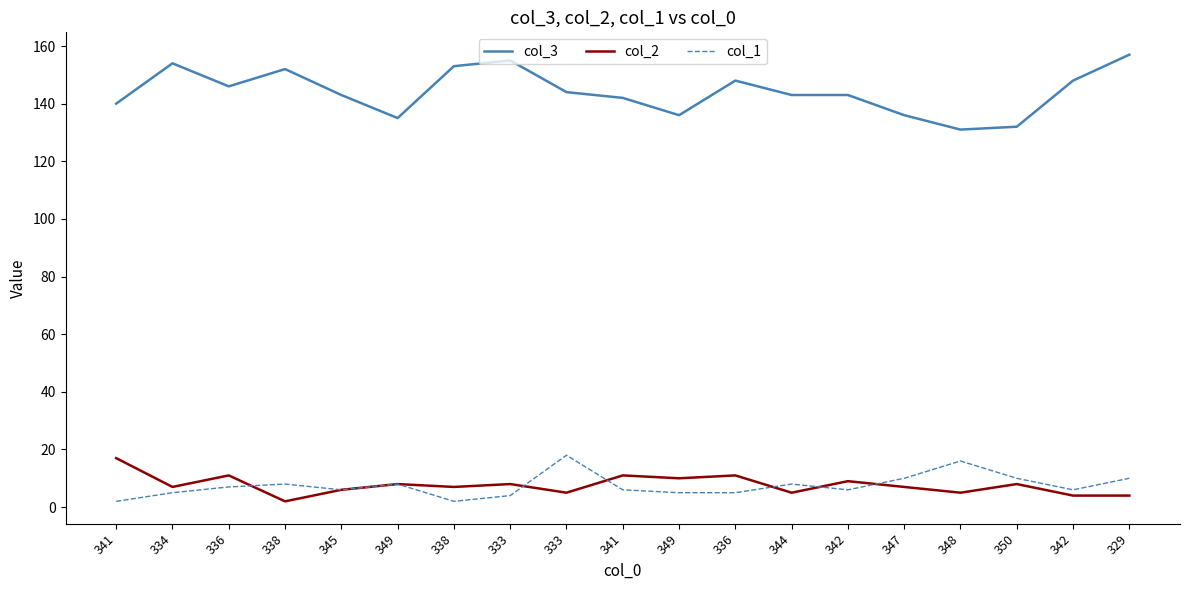

Is it true that col_2 equals 2 at 342?

False